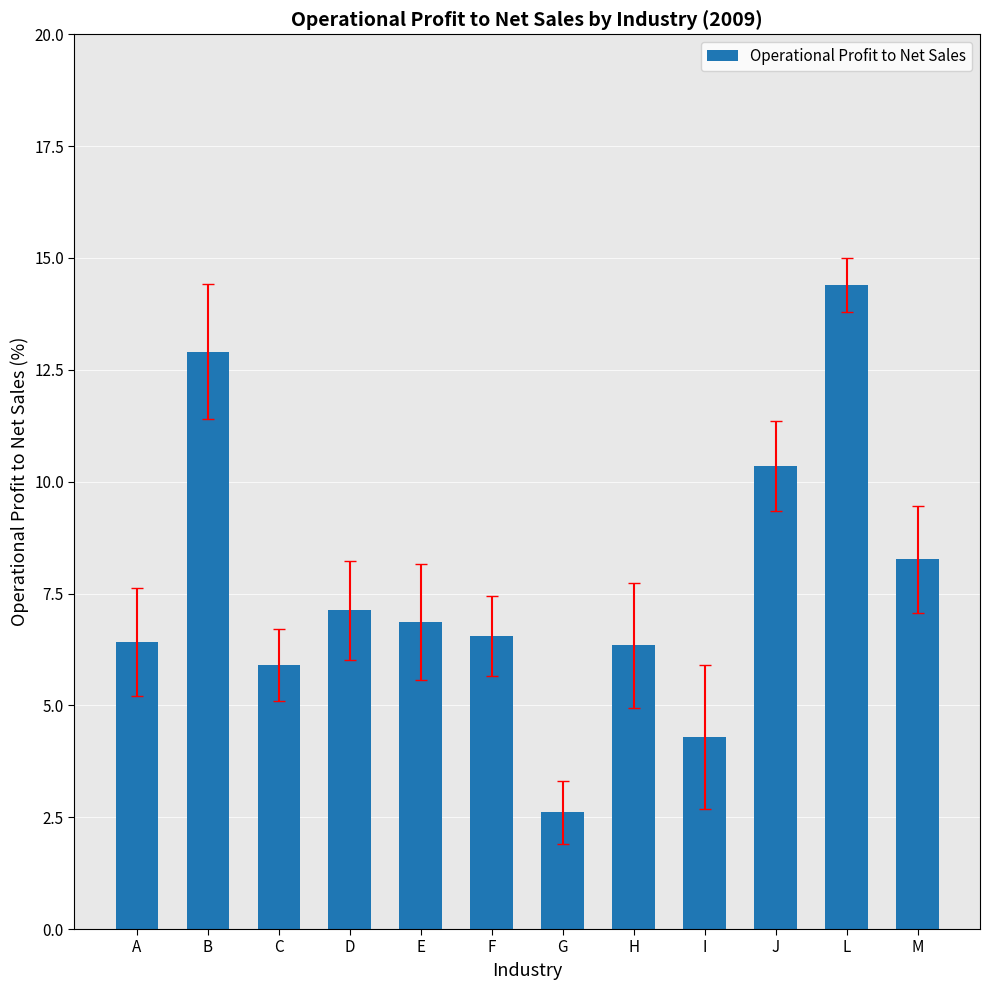

What is the difference between the maximum and minimum values?

11.8